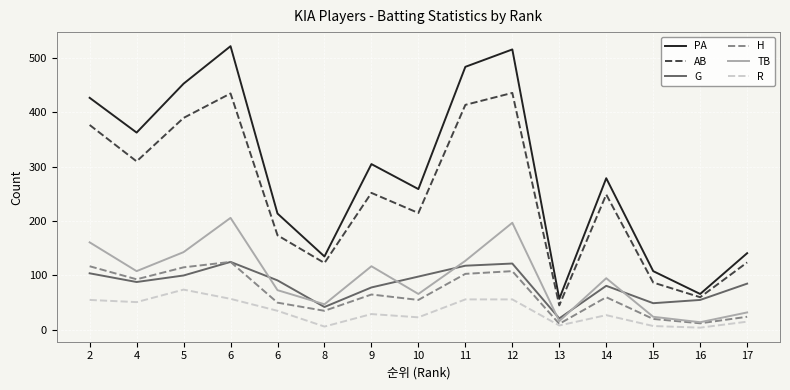

At which label does G reach its peak?

6